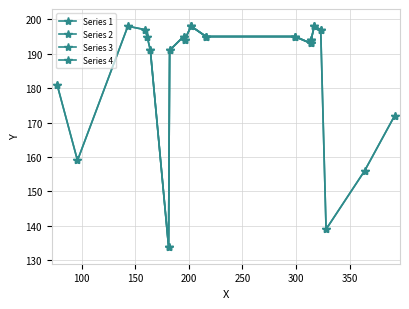

Which has a higher value, 392 or 143?

143